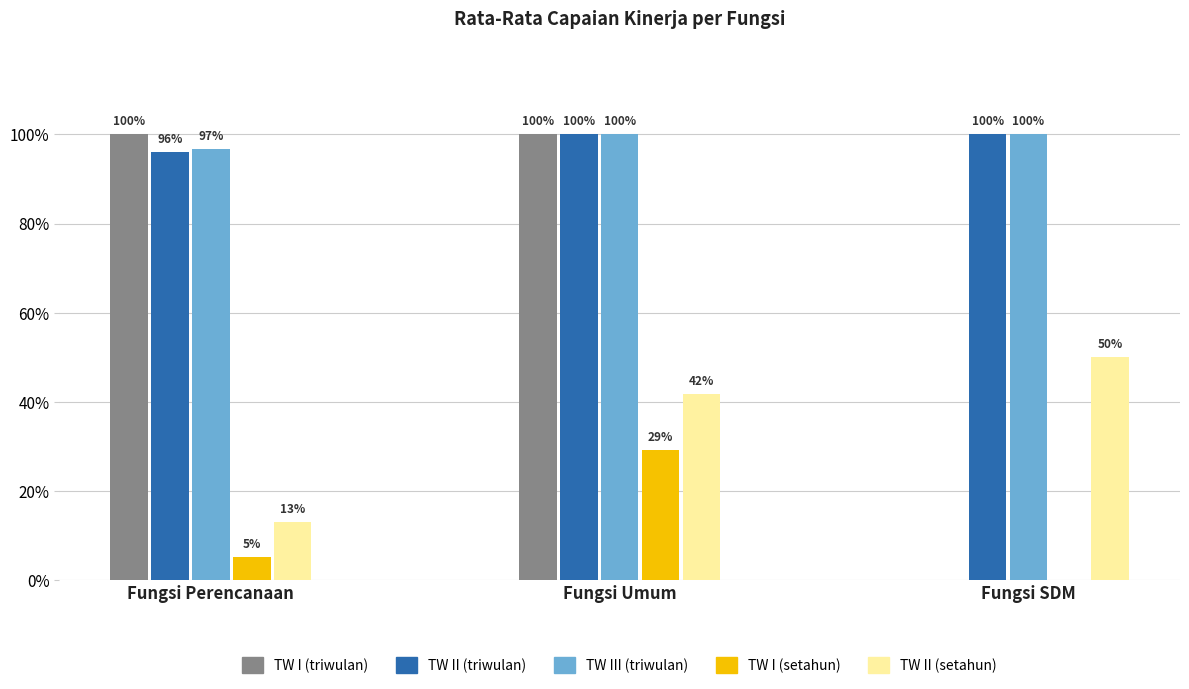

Is the value of TW I (setahun) at Fungsi SDM greater than the value of TW III (triwulan) at Fungsi SDM?

No